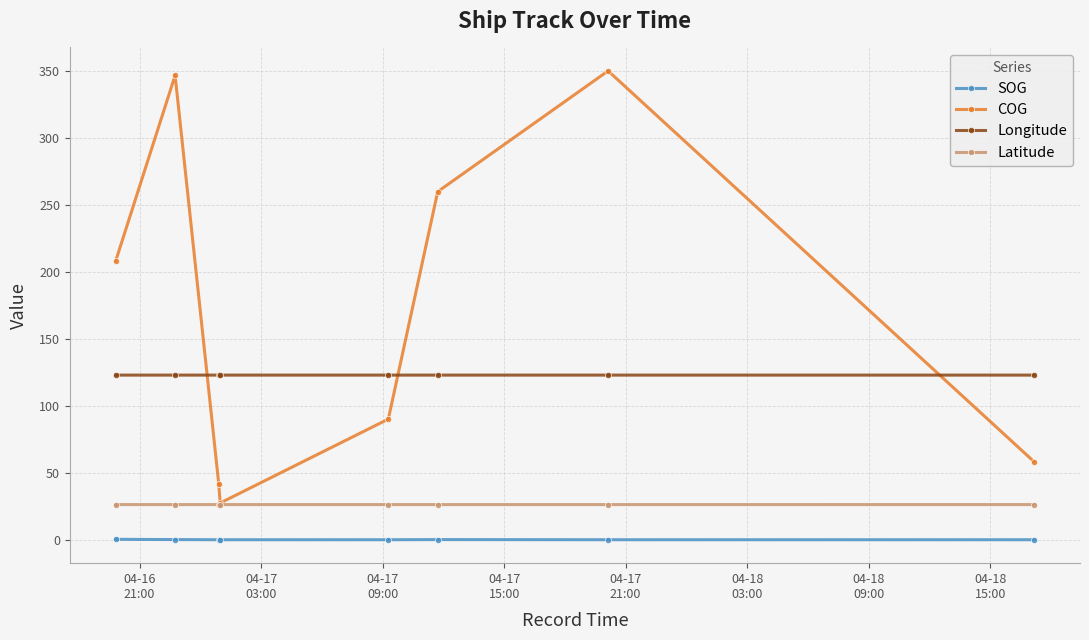

True or false: COG and SOG intersect in this chart.

False